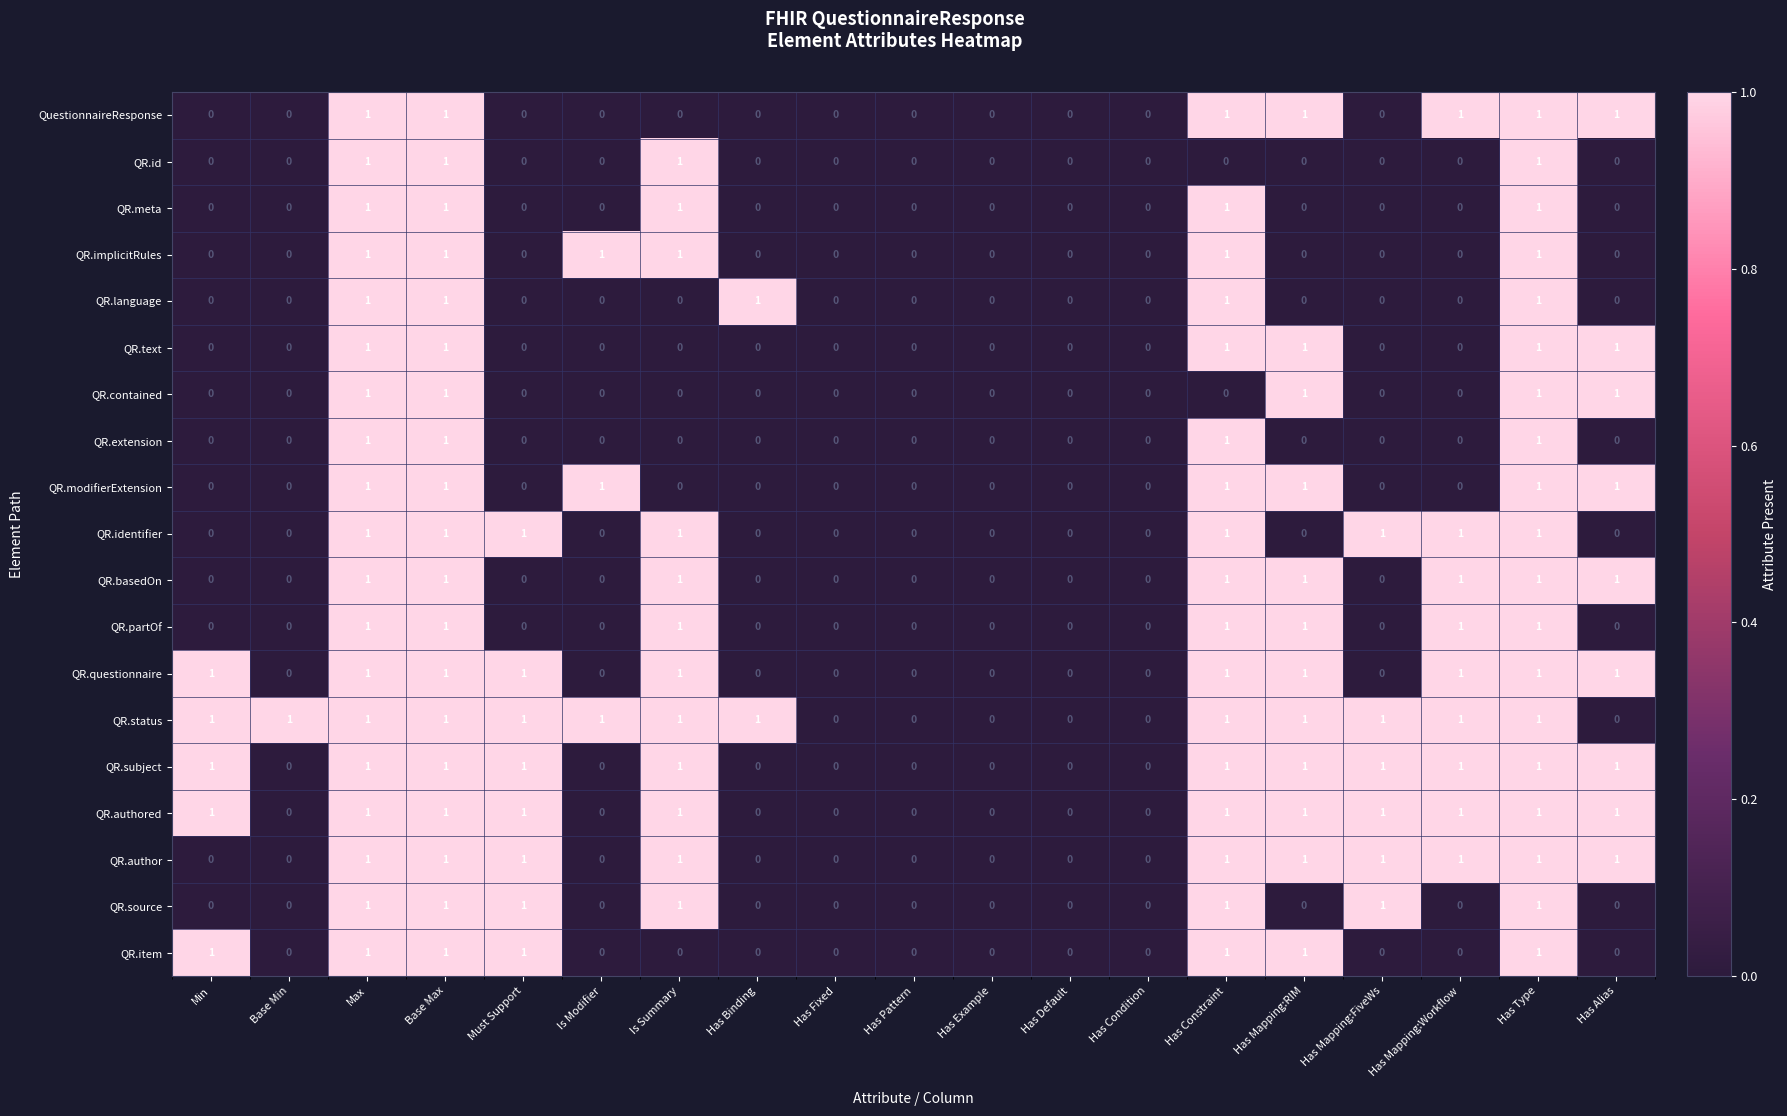

The value of QR.status at Base Min is 1. True or false?

True